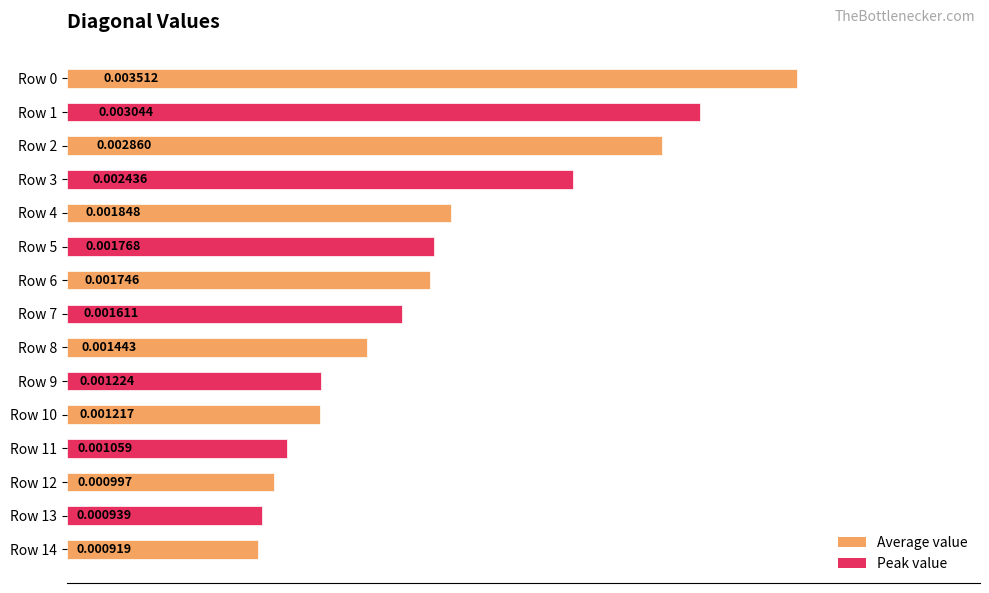

Between Row 5 and Row 12, which is larger?

Row 5